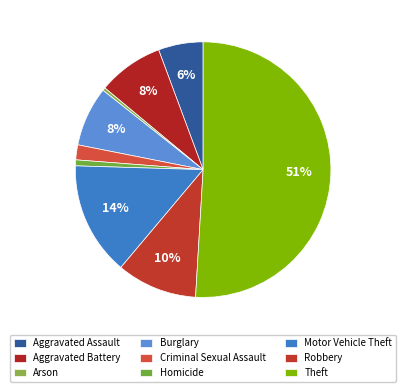

Which slice represents more than half of the pie?

Theft